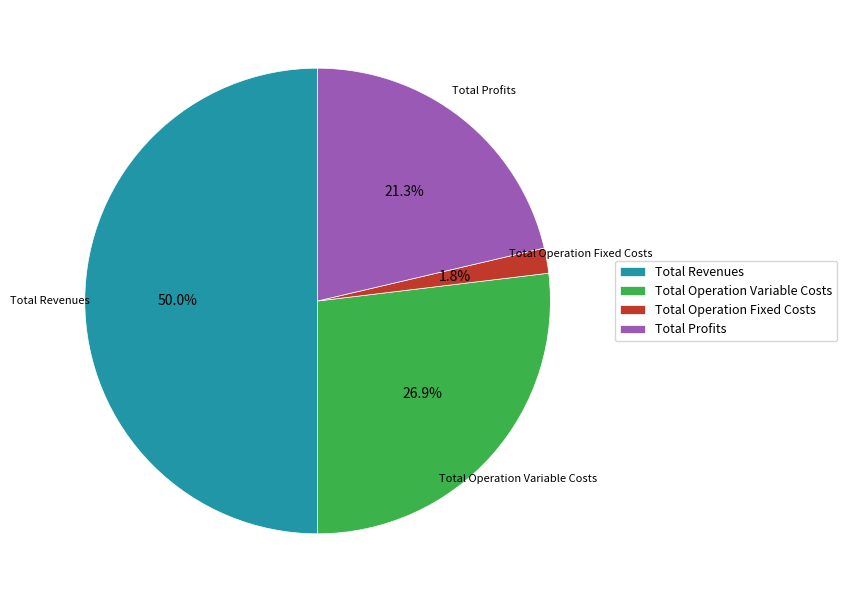

To the nearest percent, what is the combined percentage of Total Operation Variable Costs and Total Profits?

48%